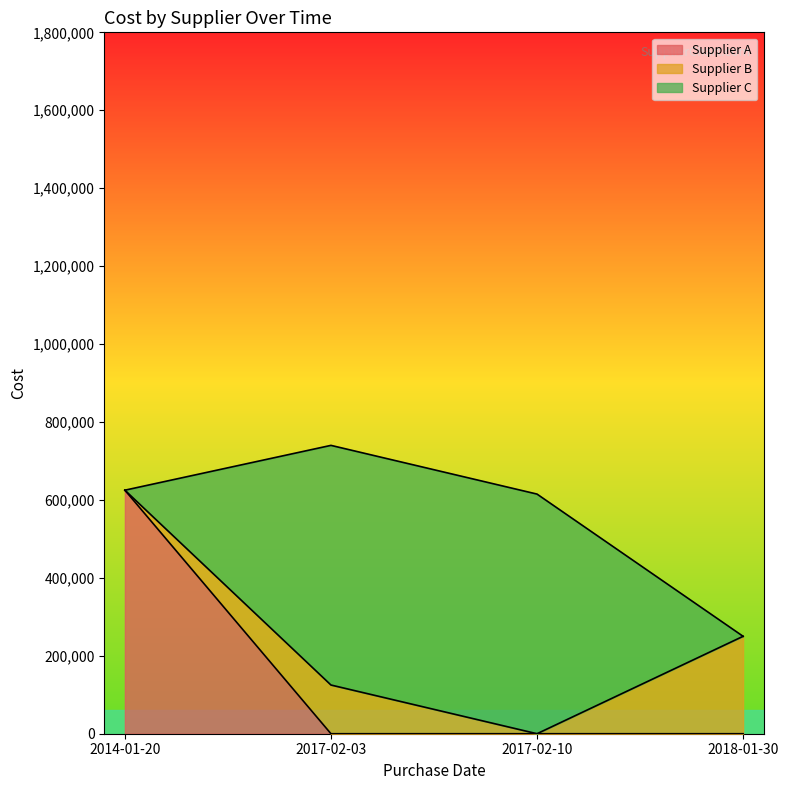

What are all the series names shown in the legend?

Supplier A, Supplier B, Supplier C